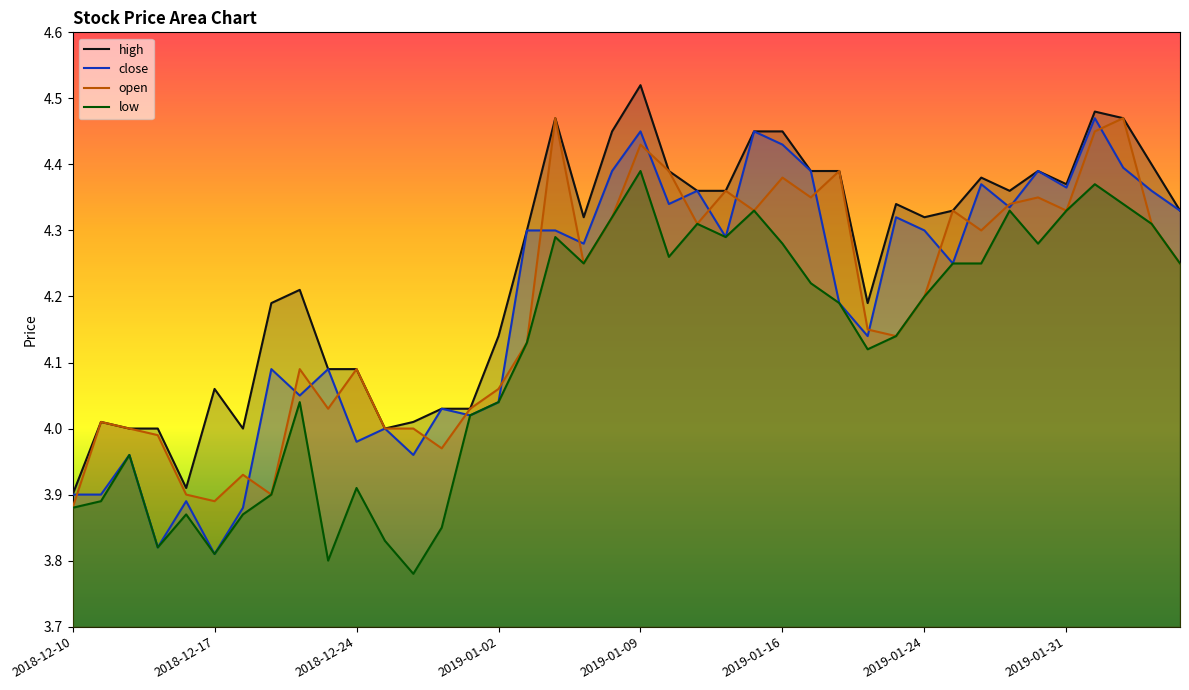

Which series has the widest spread of values?

close